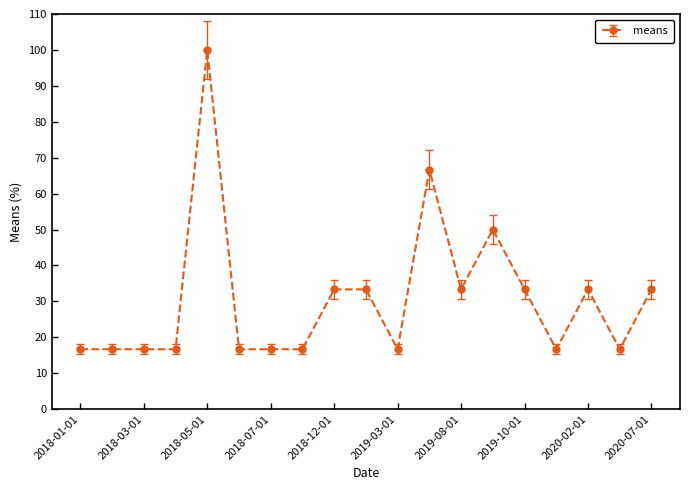

Count the number of data series in this chart.

1